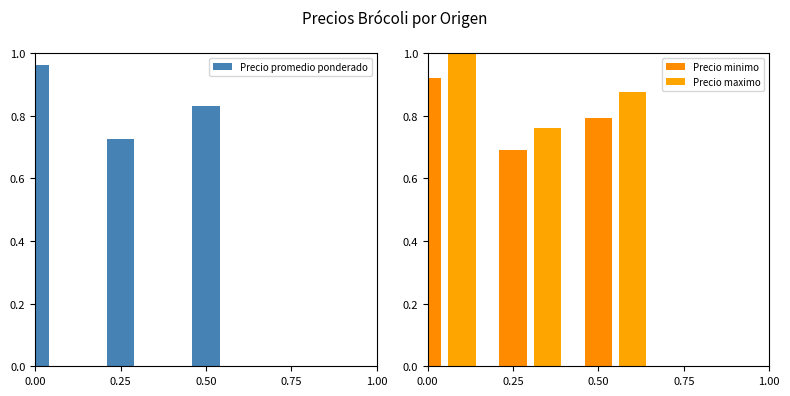

Does the chart contain stacked bars?

No